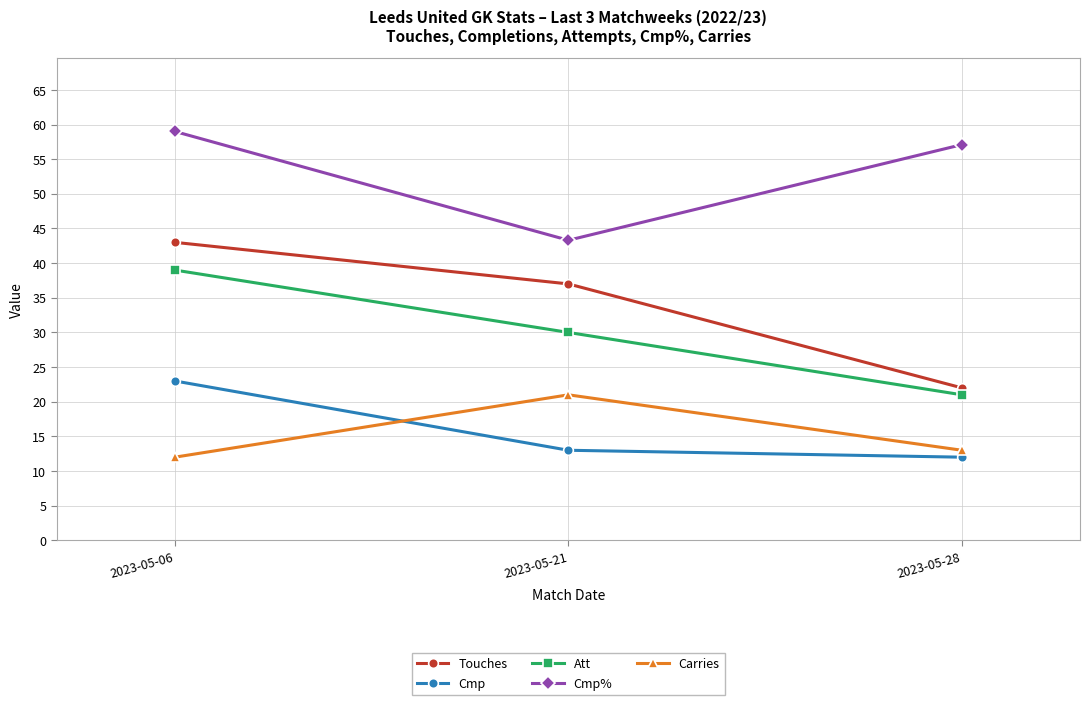

Count the number of categories in the chart.

3